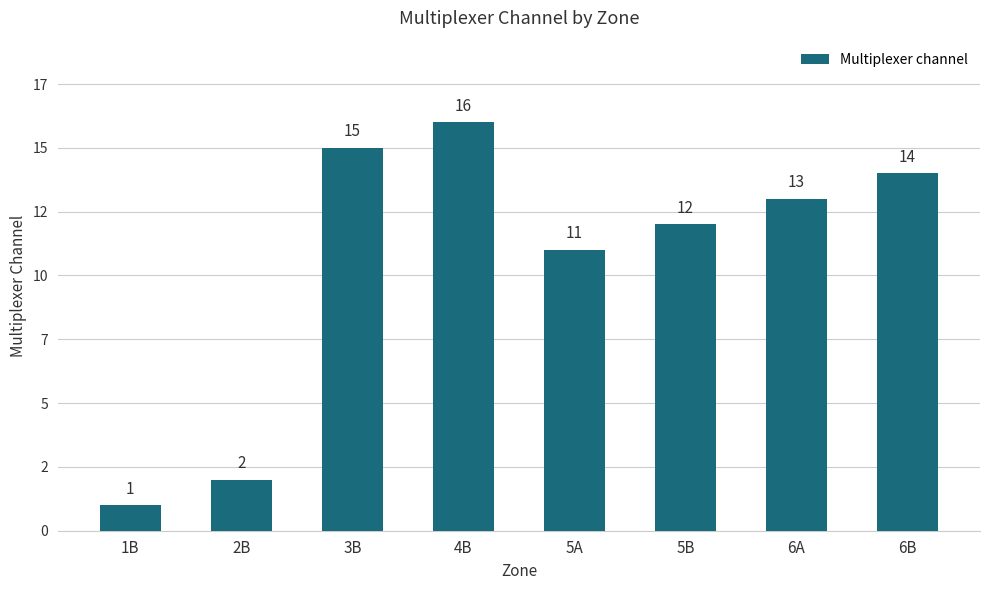

What is the maximum value shown in the chart?

16